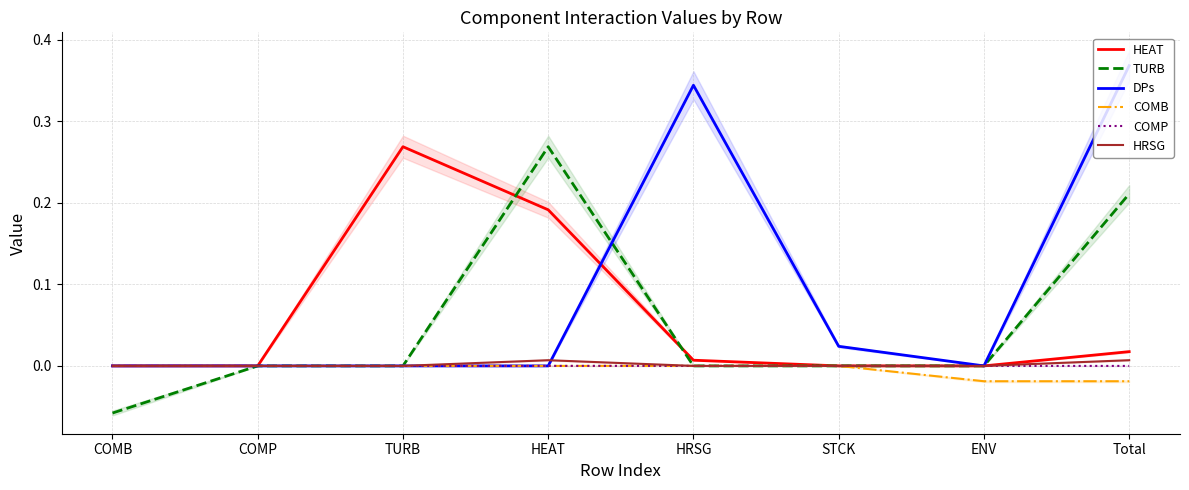

Where does the TURB series first go above 0?

HEAT